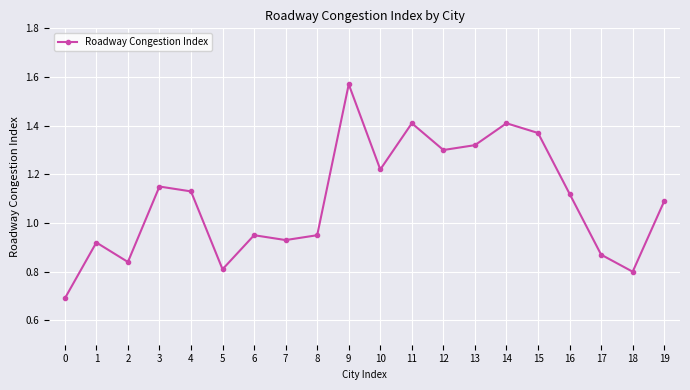

Which category has the highest value across all series?

9